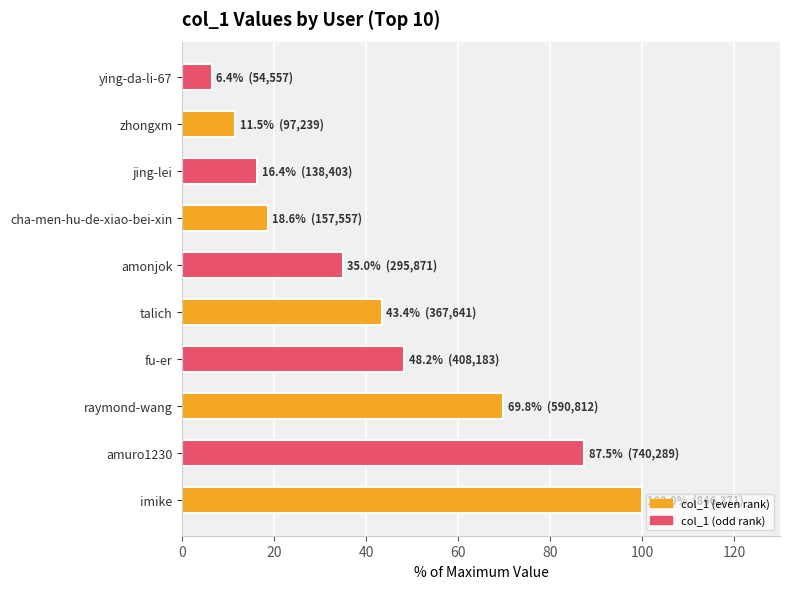

The chart shows a value of 33.5 at fu-er. True or false?

False